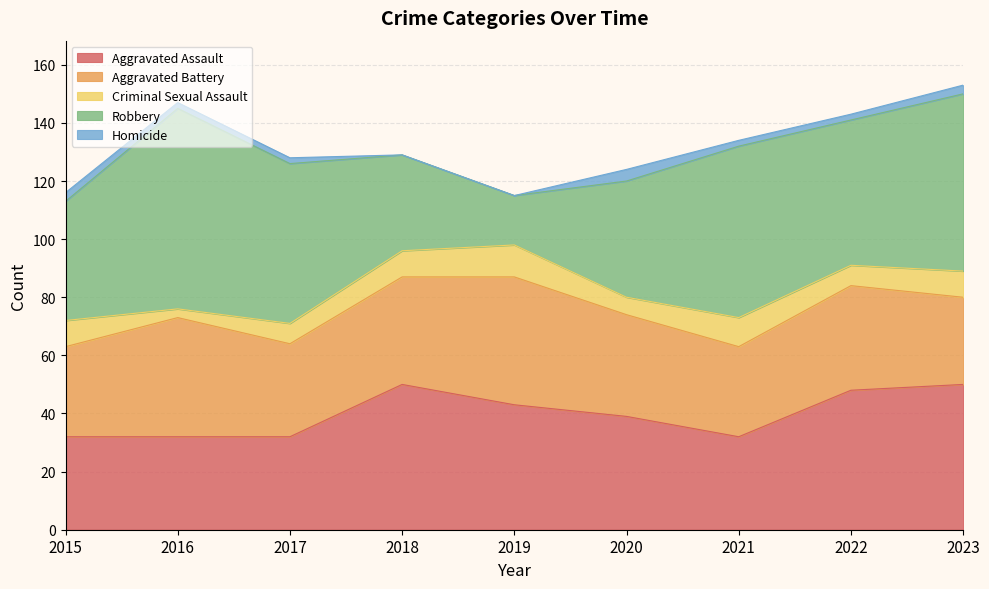

True or false: Aggravated Assault has more than 0 interior local peaks.

True